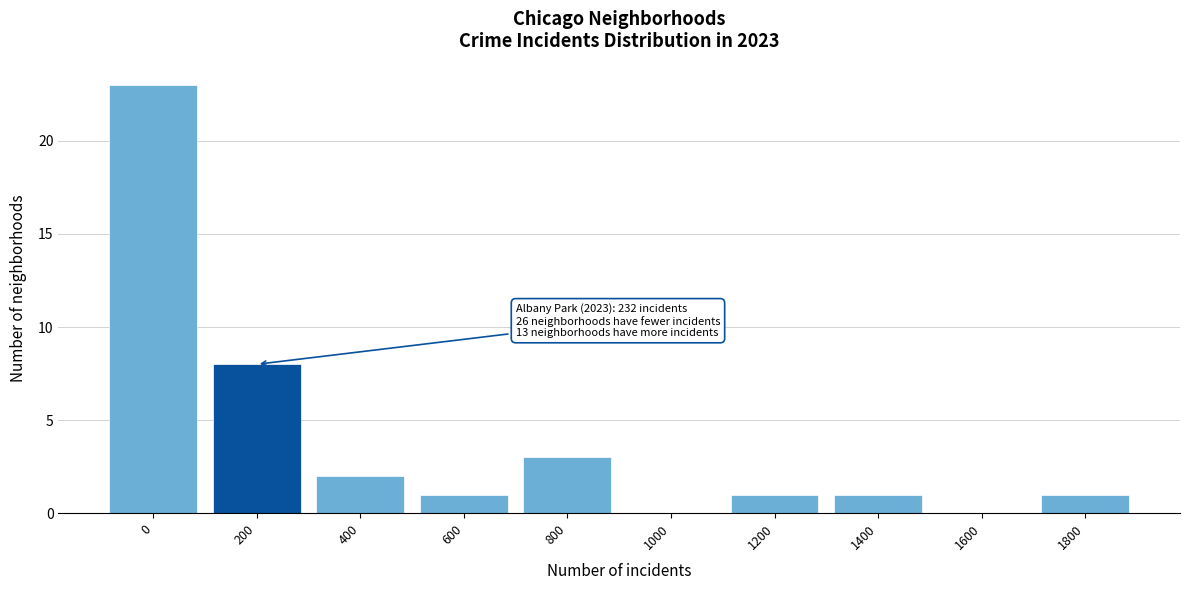

Reading left to right, list all the values displayed in this chart.

0=23	200=8	400=2	600=1	800=3	1000=0	1200=1	1400=1	1600=0	1800=1